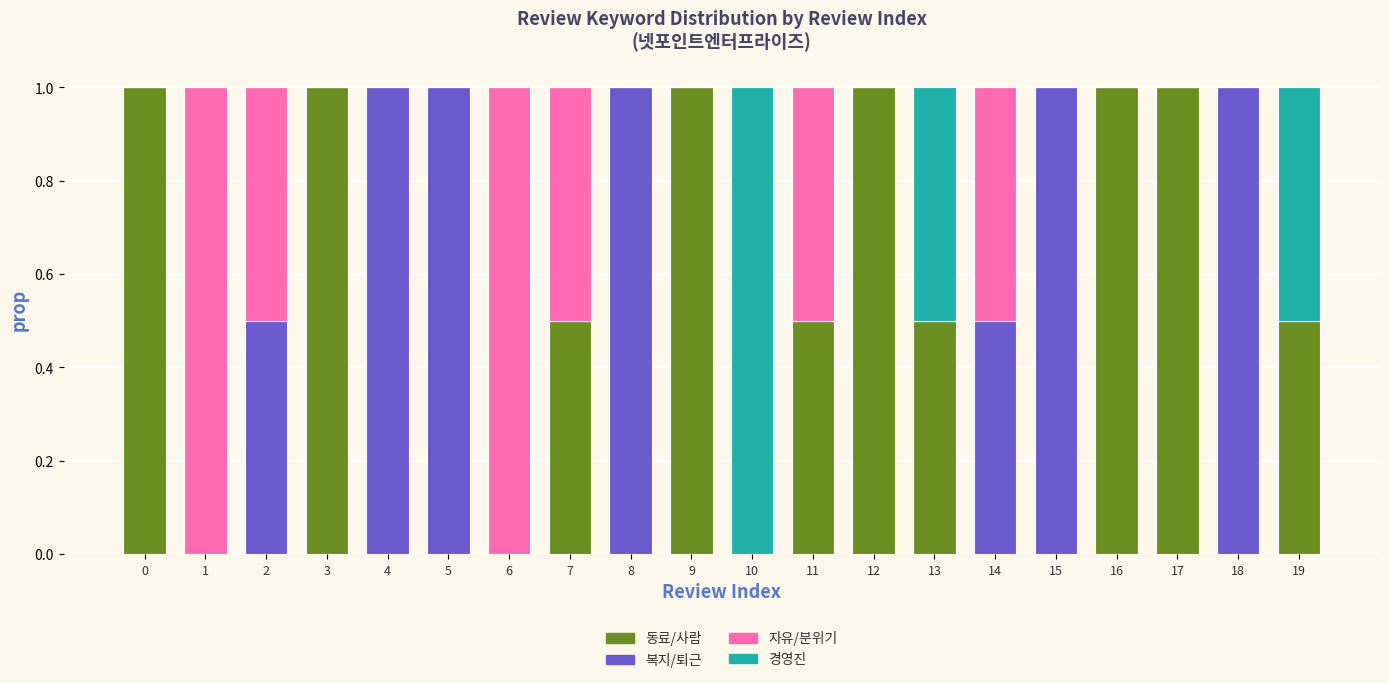

What is the total value across all series at 14?

1.0